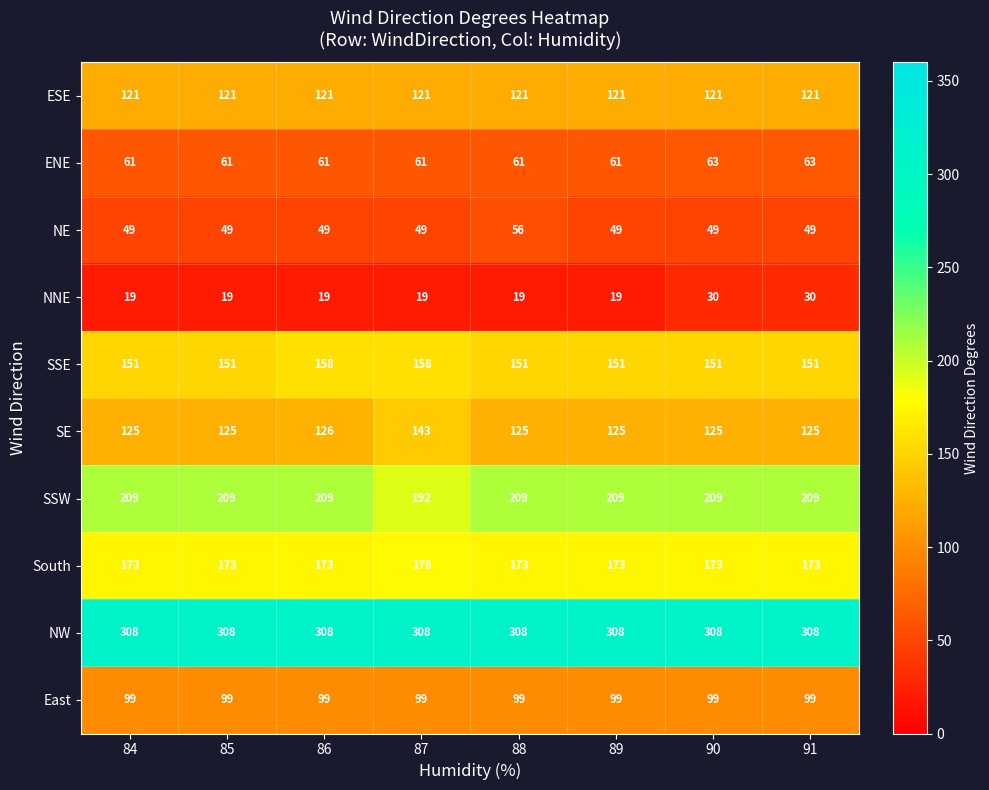

What is the total value across all series at 86?

1323